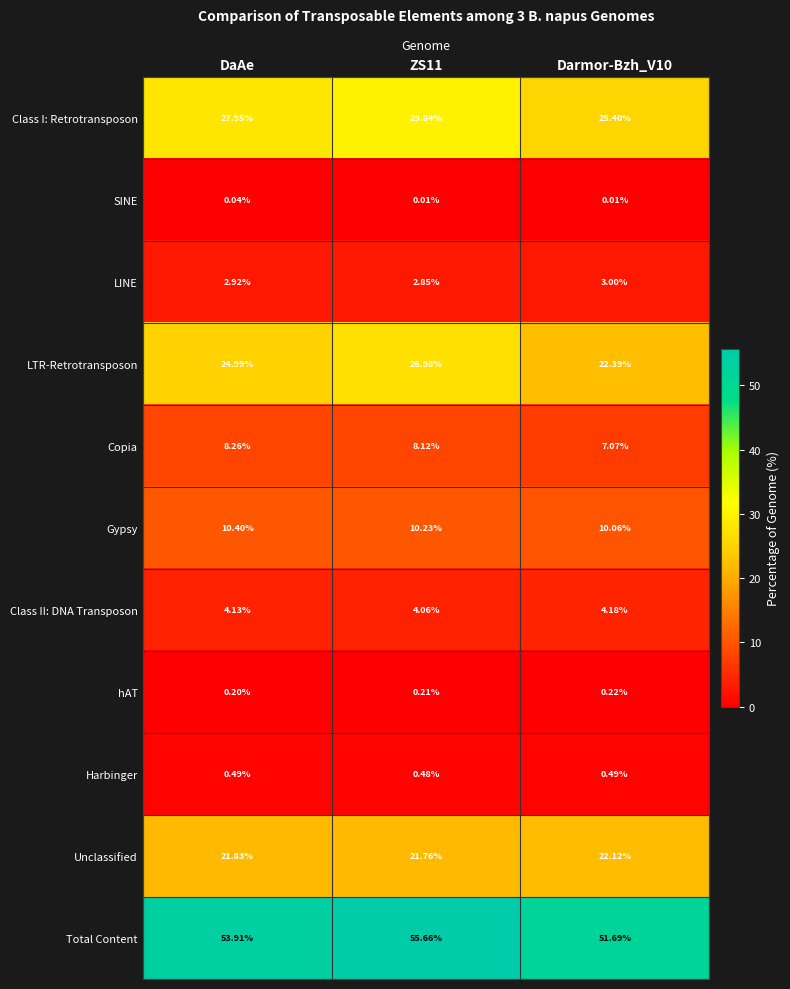

Which series has the widest spread of values?

LTR-Retrotransposon